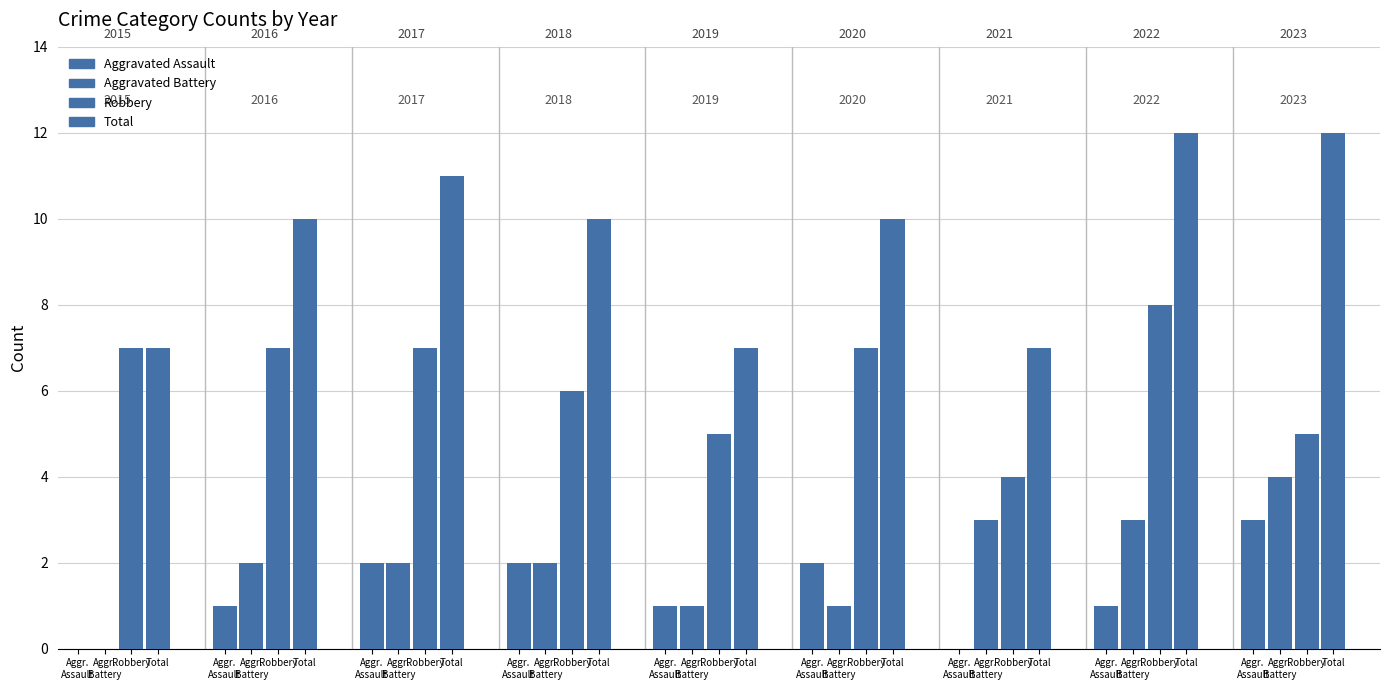

List the series in order of their peak value, highest first.

Total, Robbery, Aggravated Battery, Aggravated Assault